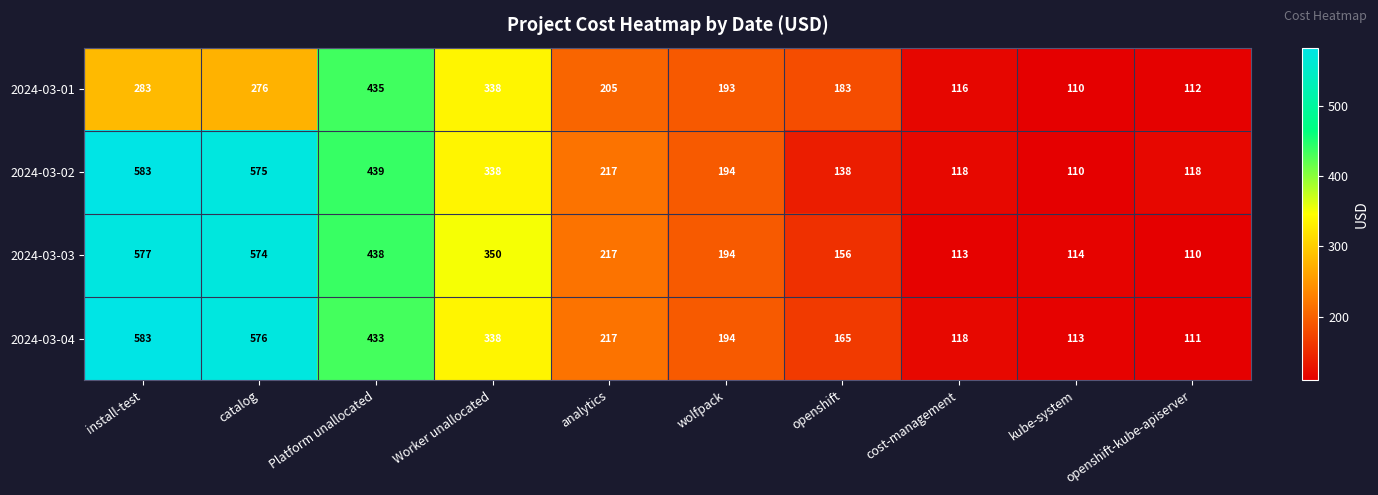

At which label is 2024-03-04 closest to 347?

Worker unallocated